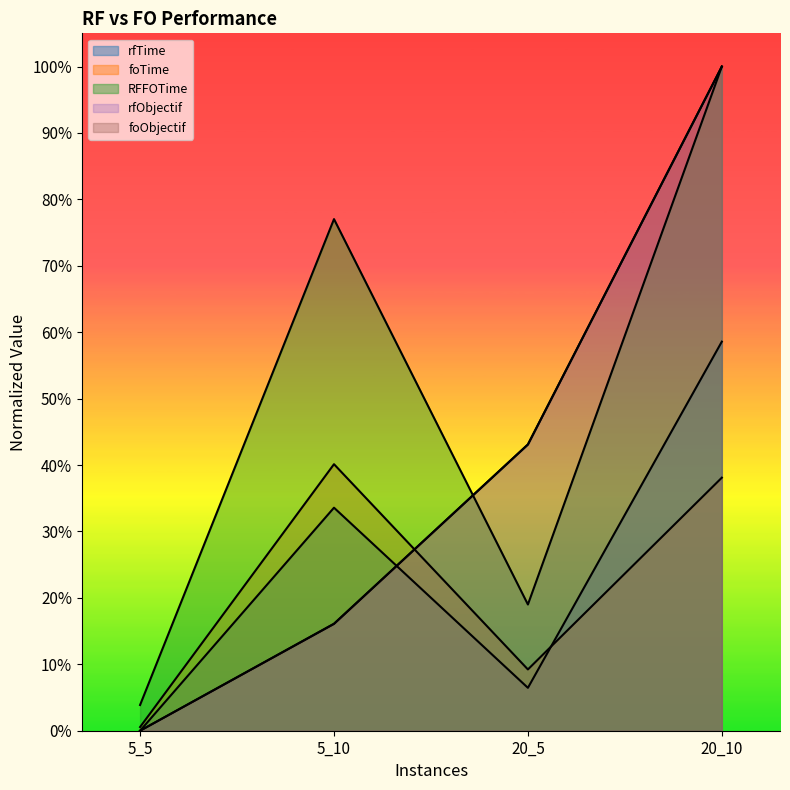

Is the value of RFFOTime at 20_10 greater than the value of rfObjectif at 5_5?

Yes